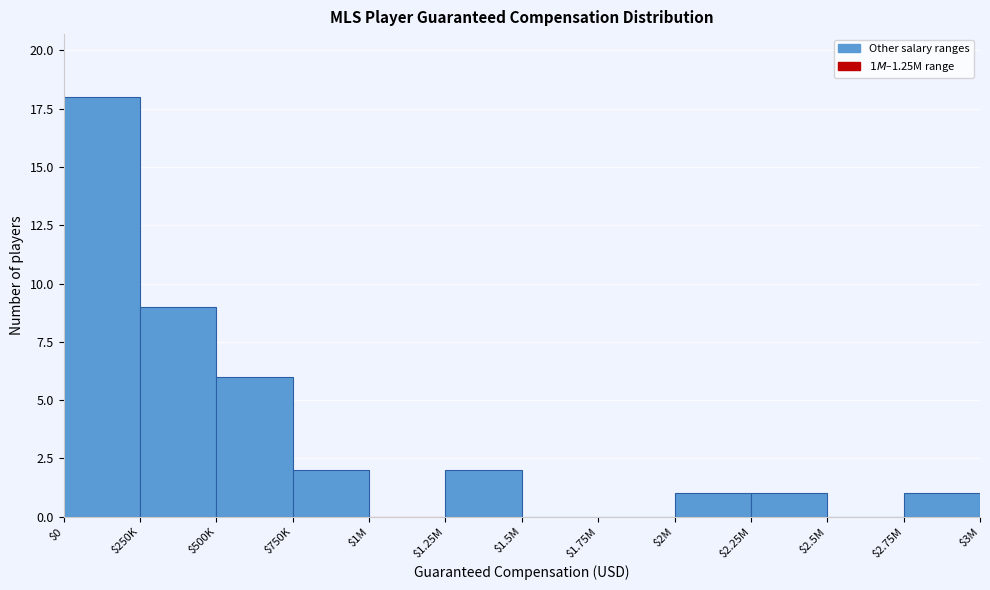

What is the sum of all values?

40